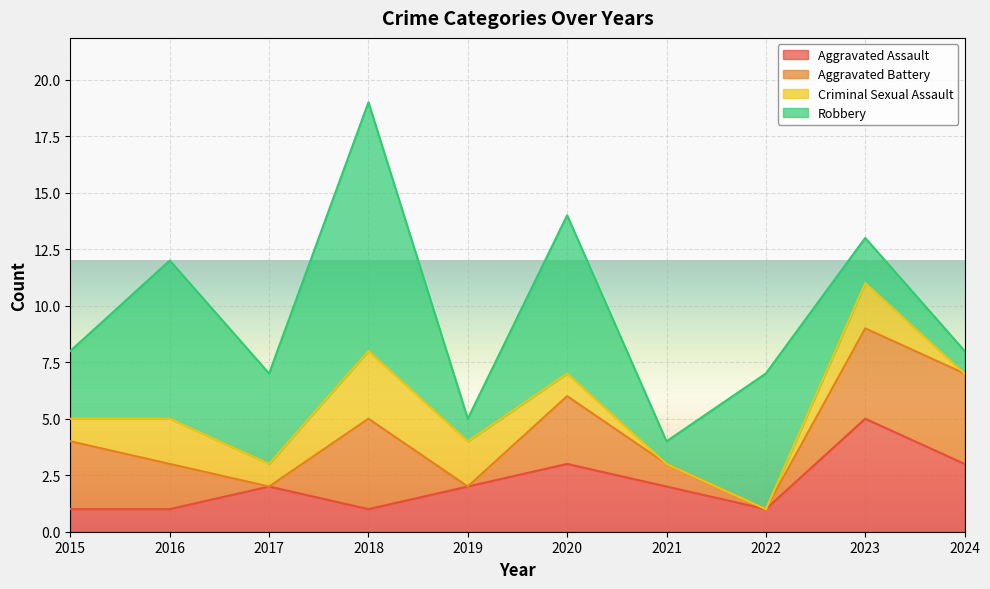

Which series ends up on top after the final intersection of Robbery and Aggravated Battery?

Aggravated Battery